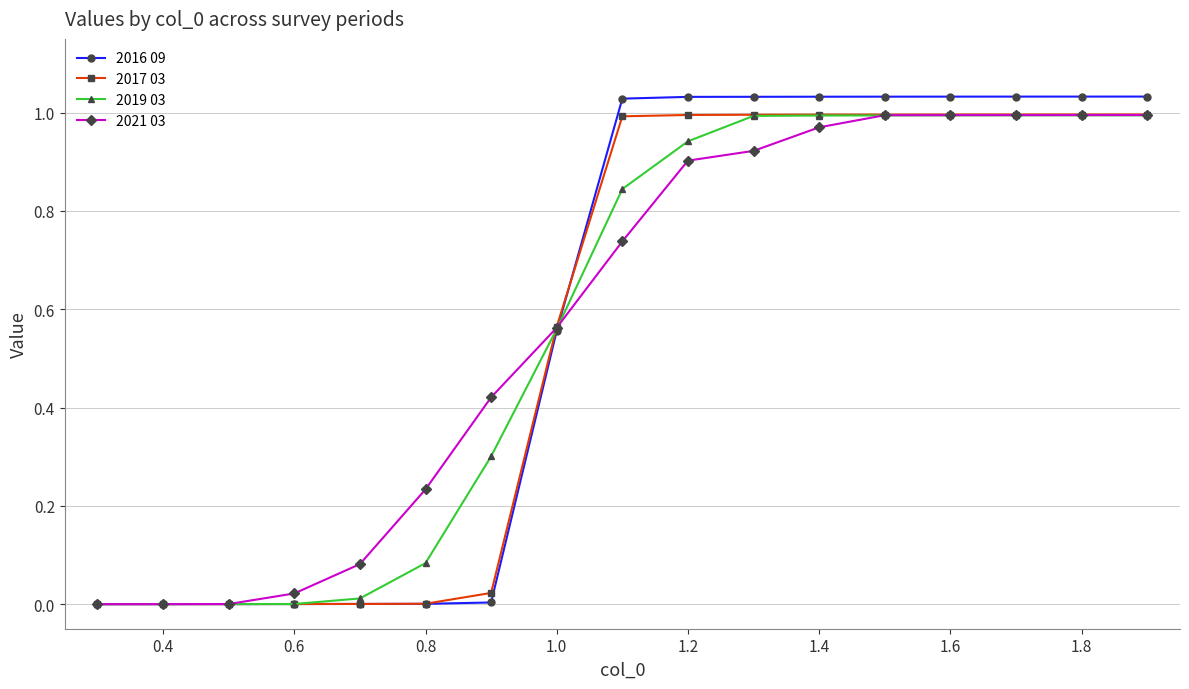

How many lines are shown in the chart?

4